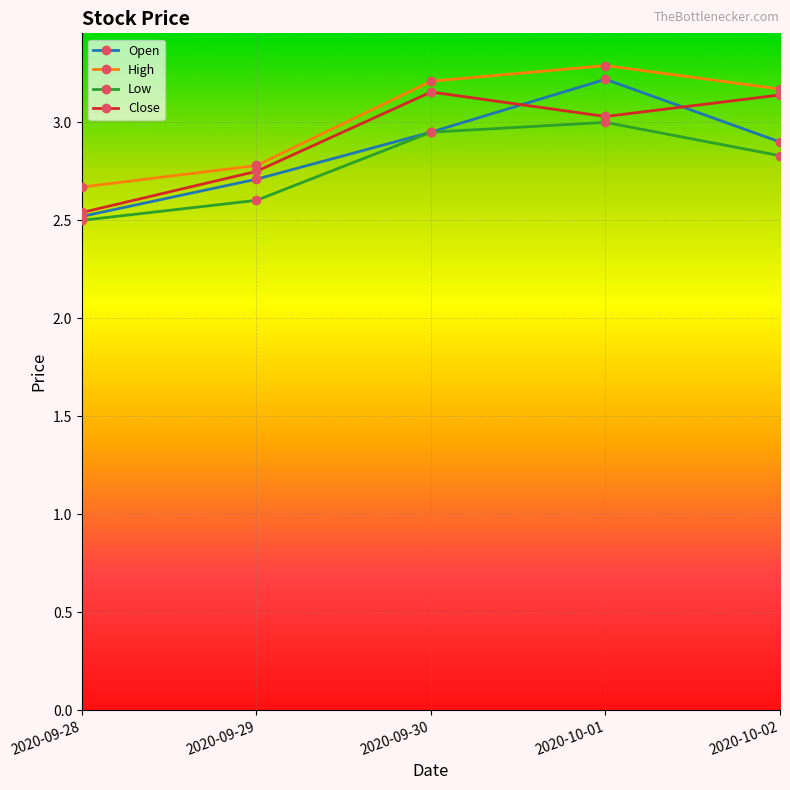

Where is Close nearest to the value 2?

2020-09-28